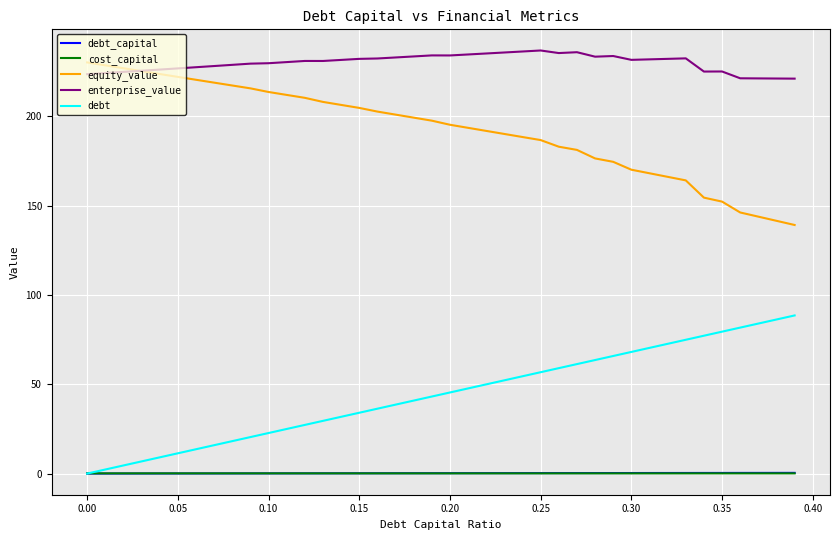

Which series has the largest total across all categories?

enterprise_value